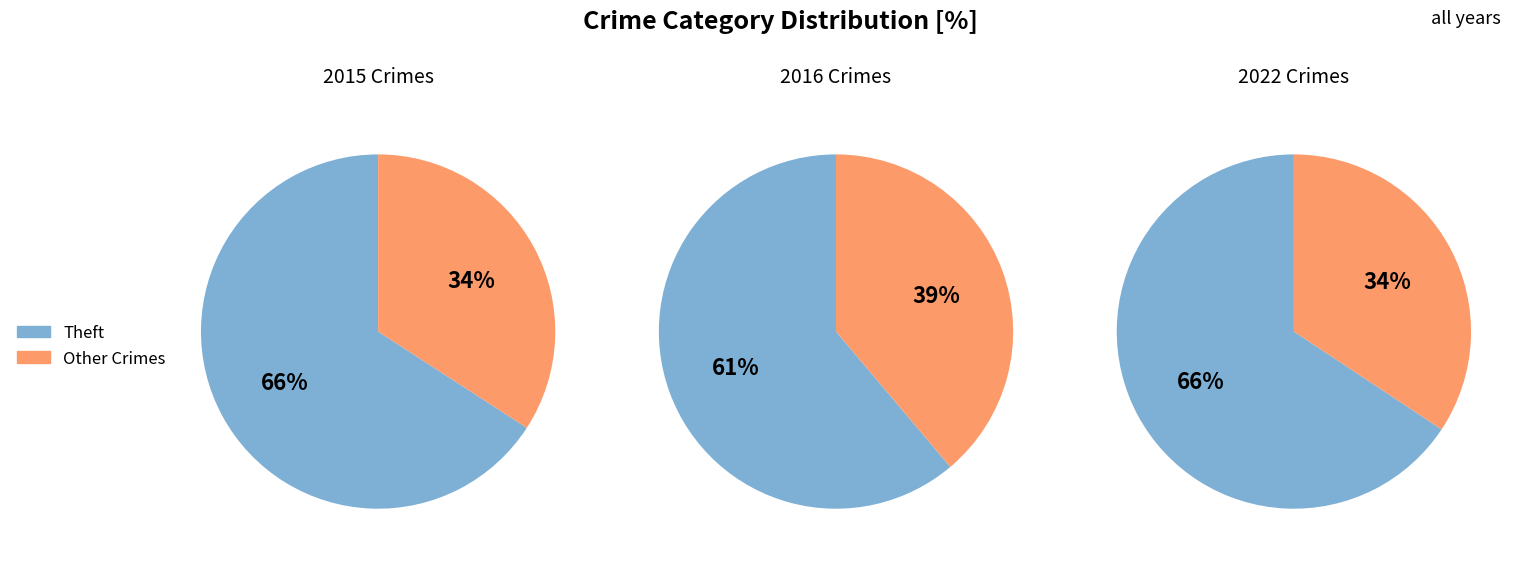

Do Homicide and Motor Vehicle Theft together represent more than half of the pie?

No